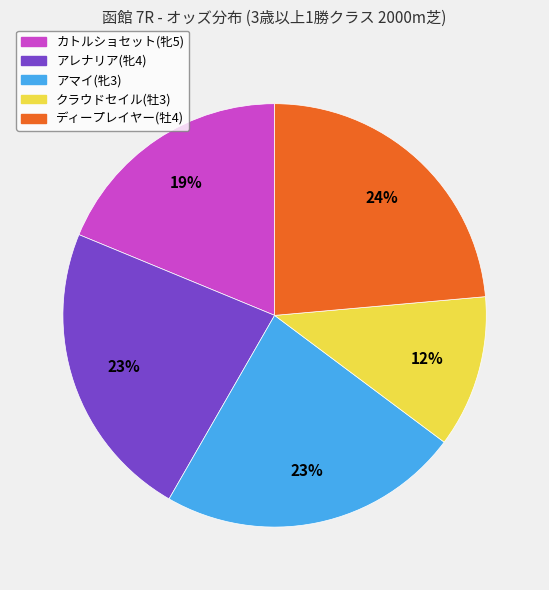

What percentage is the カトルショセット(牝5) slice, to the nearest percent?

19%